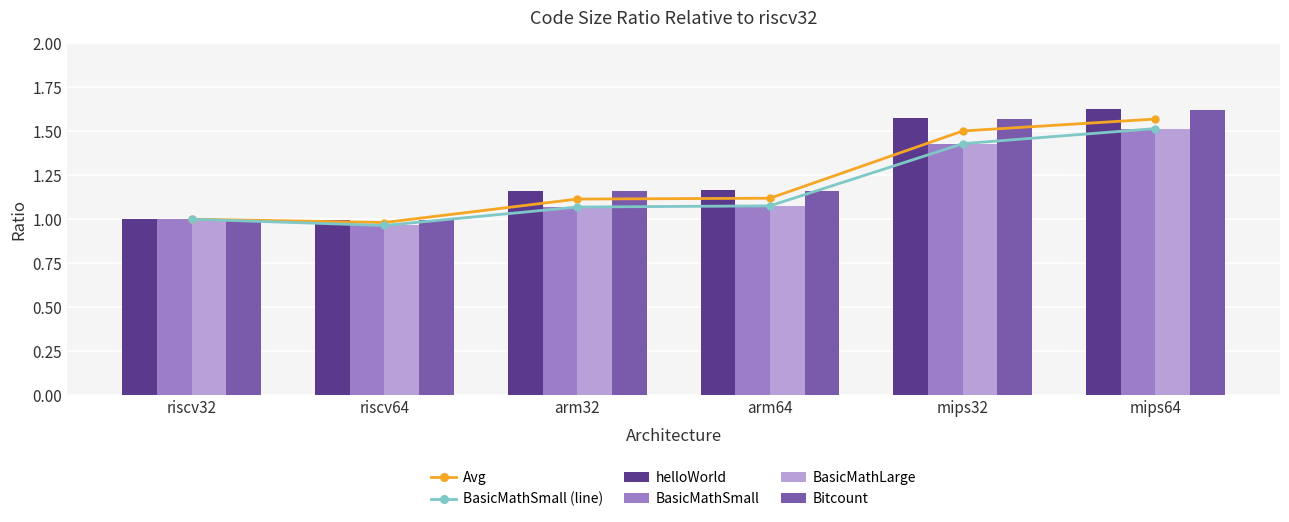

What is the total value across all series at mips32?

8.9